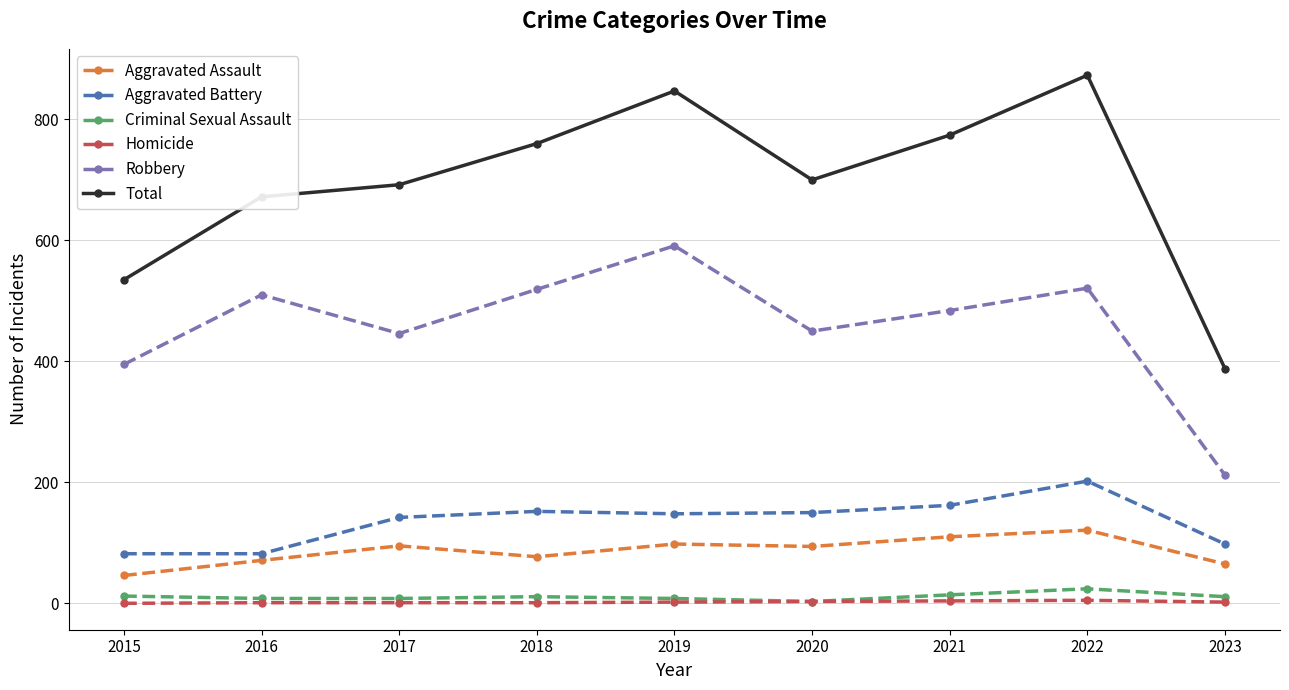

What value does the Aggravated Battery series have at 2018?

152